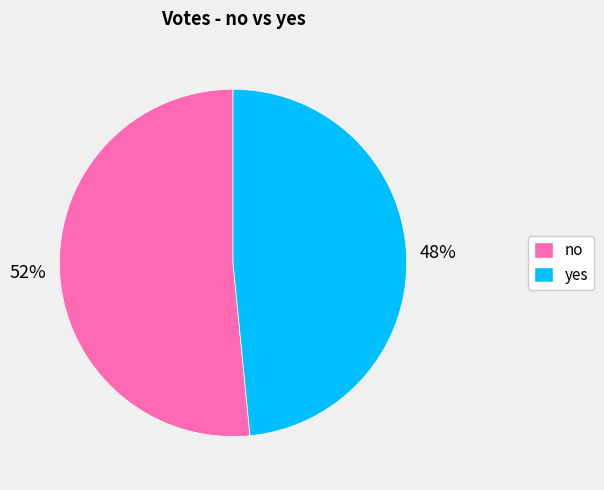

To the nearest percent, what is the combined percentage of yes and no?

100%